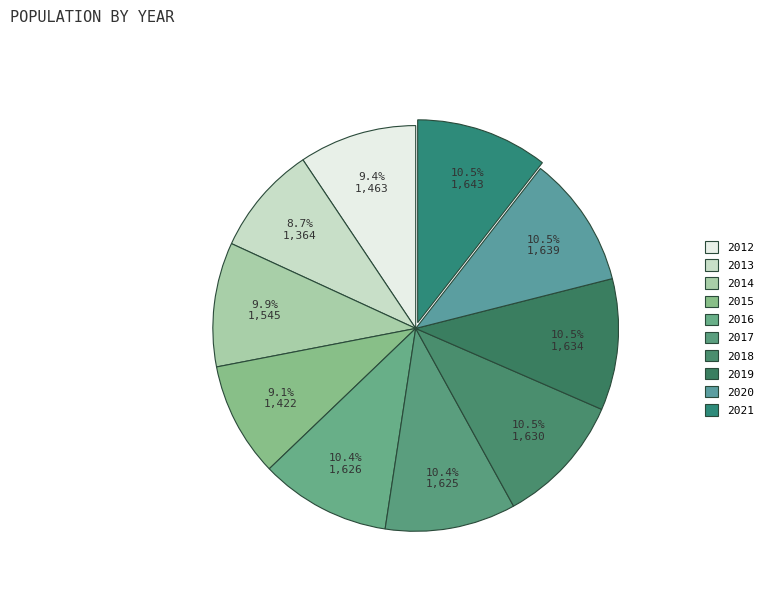

What is the total percentage of 2021 and 2017?

21.0%